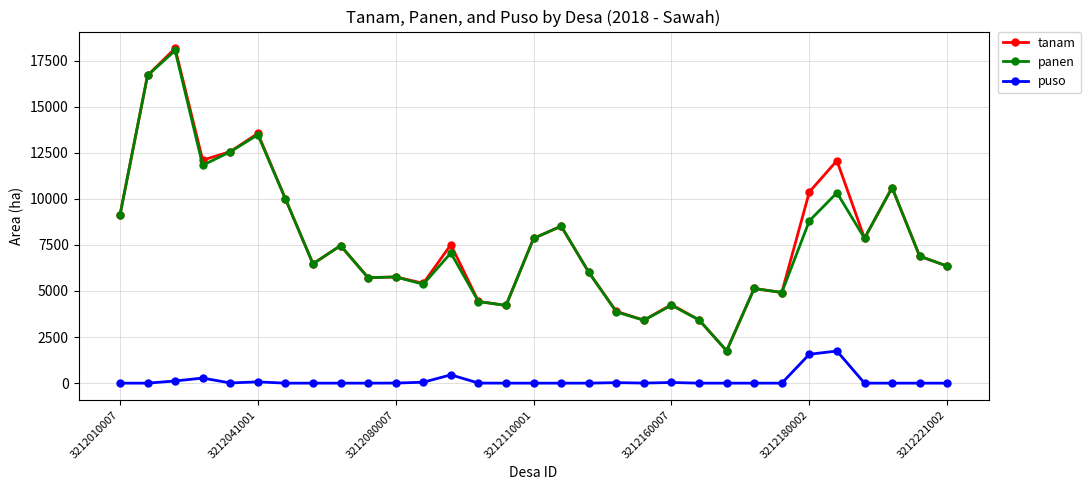

At how many categories does at least one series exceed 8139?

11